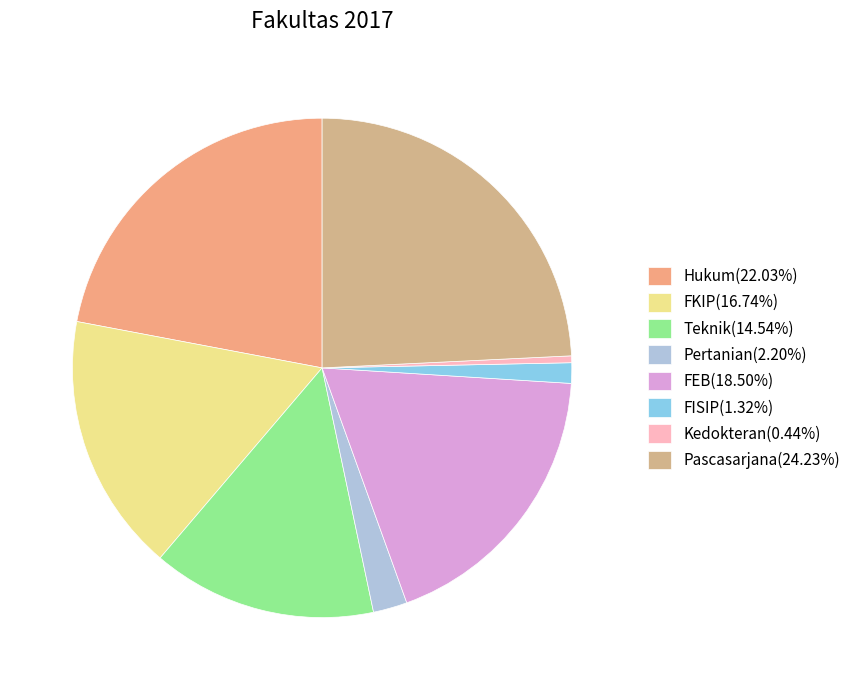

To the nearest percent, what is the difference between the Pertanian and FEB slice percentages?

16%